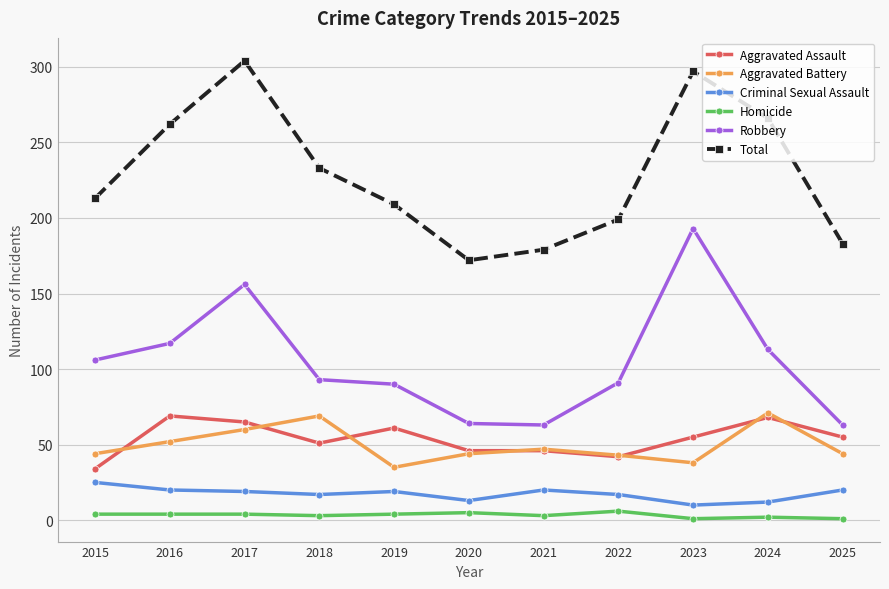

True or false: Robbery has a value of 64 at 2020.

True